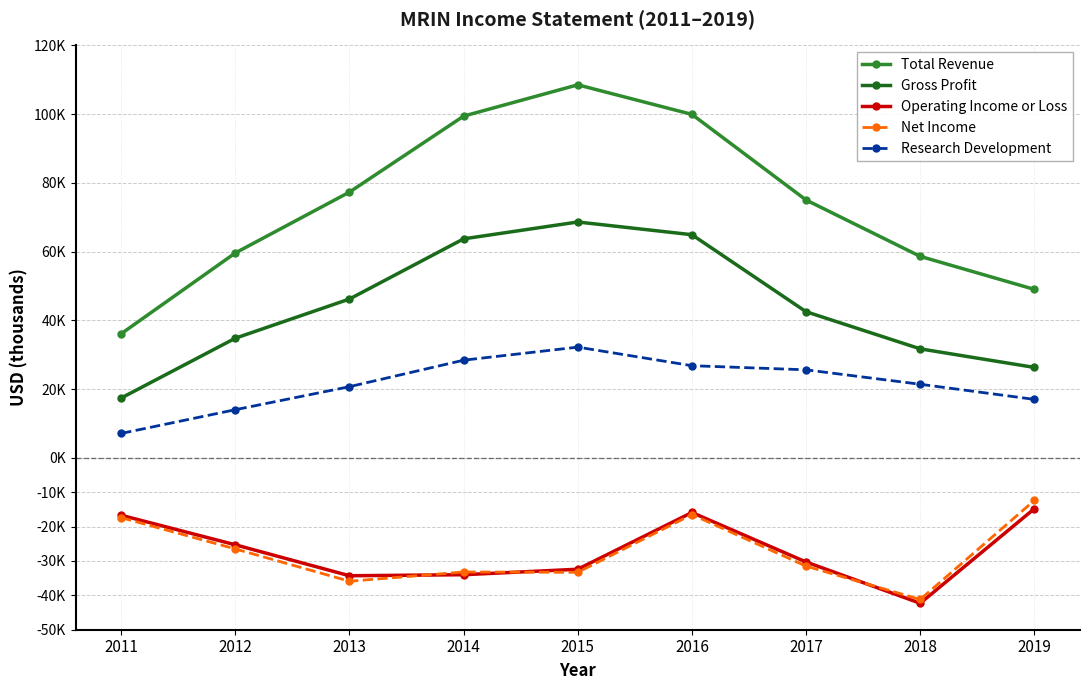

The Net Income series shows -8157 at 2011. True or false?

False